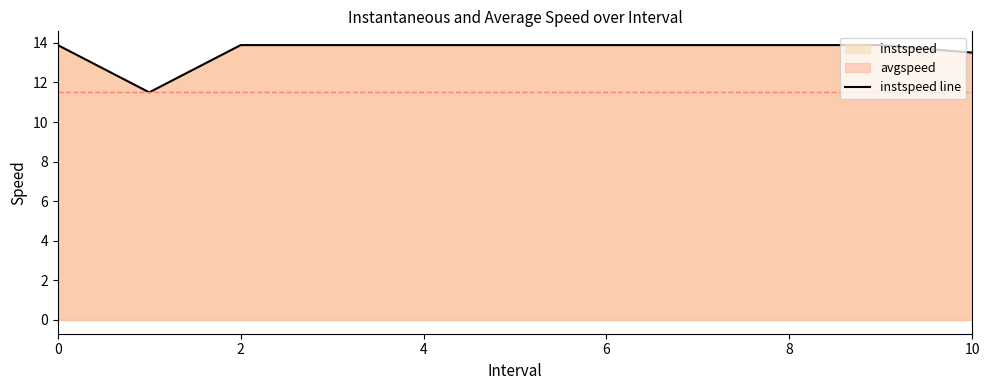

How many lines are shown in the chart?

1